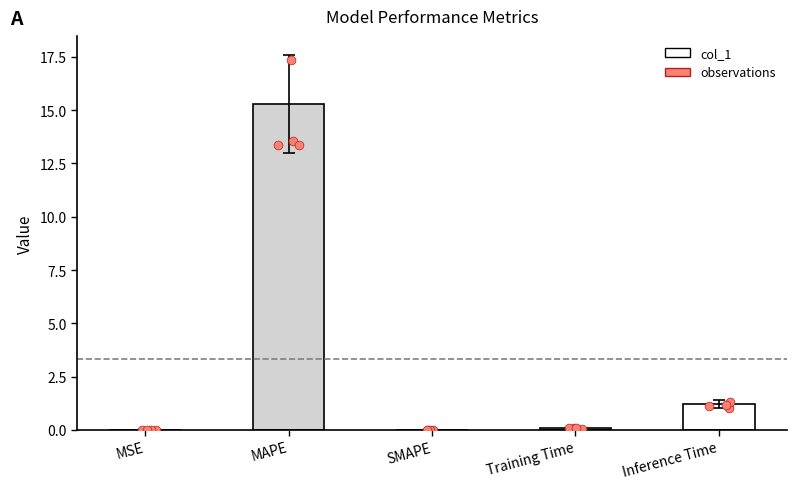

Which has a higher value, MSE or MAPE?

MAPE